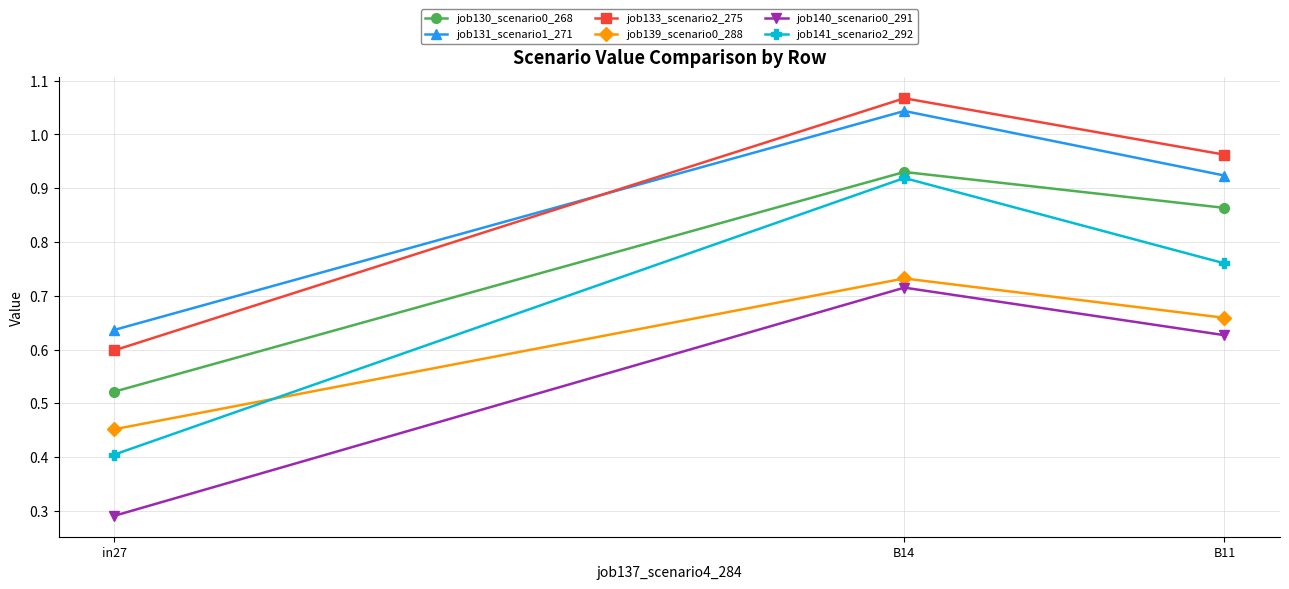

Between in27 and B14, which series saw the biggest shift?

job141_scenario2_292